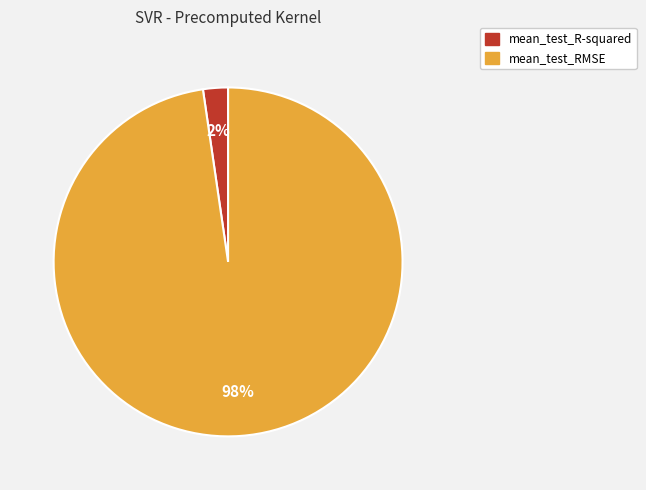

Is it true that mean_test_R-squared is 2% of the pie?

True